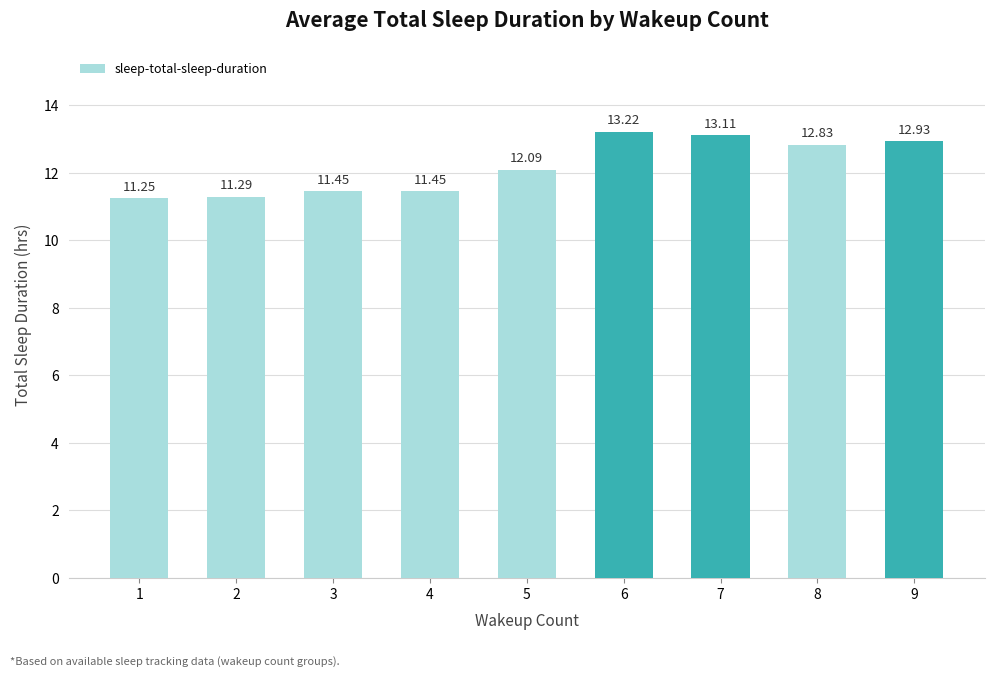

What is the change in value from 1 to 3?

+0.2